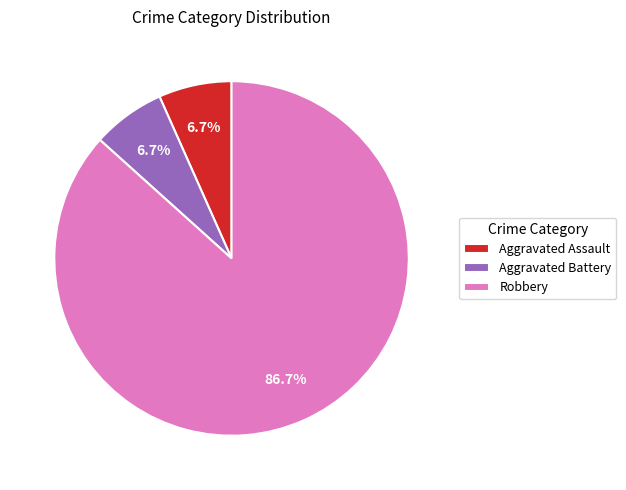

What is the largest slice in the pie chart?

Robbery